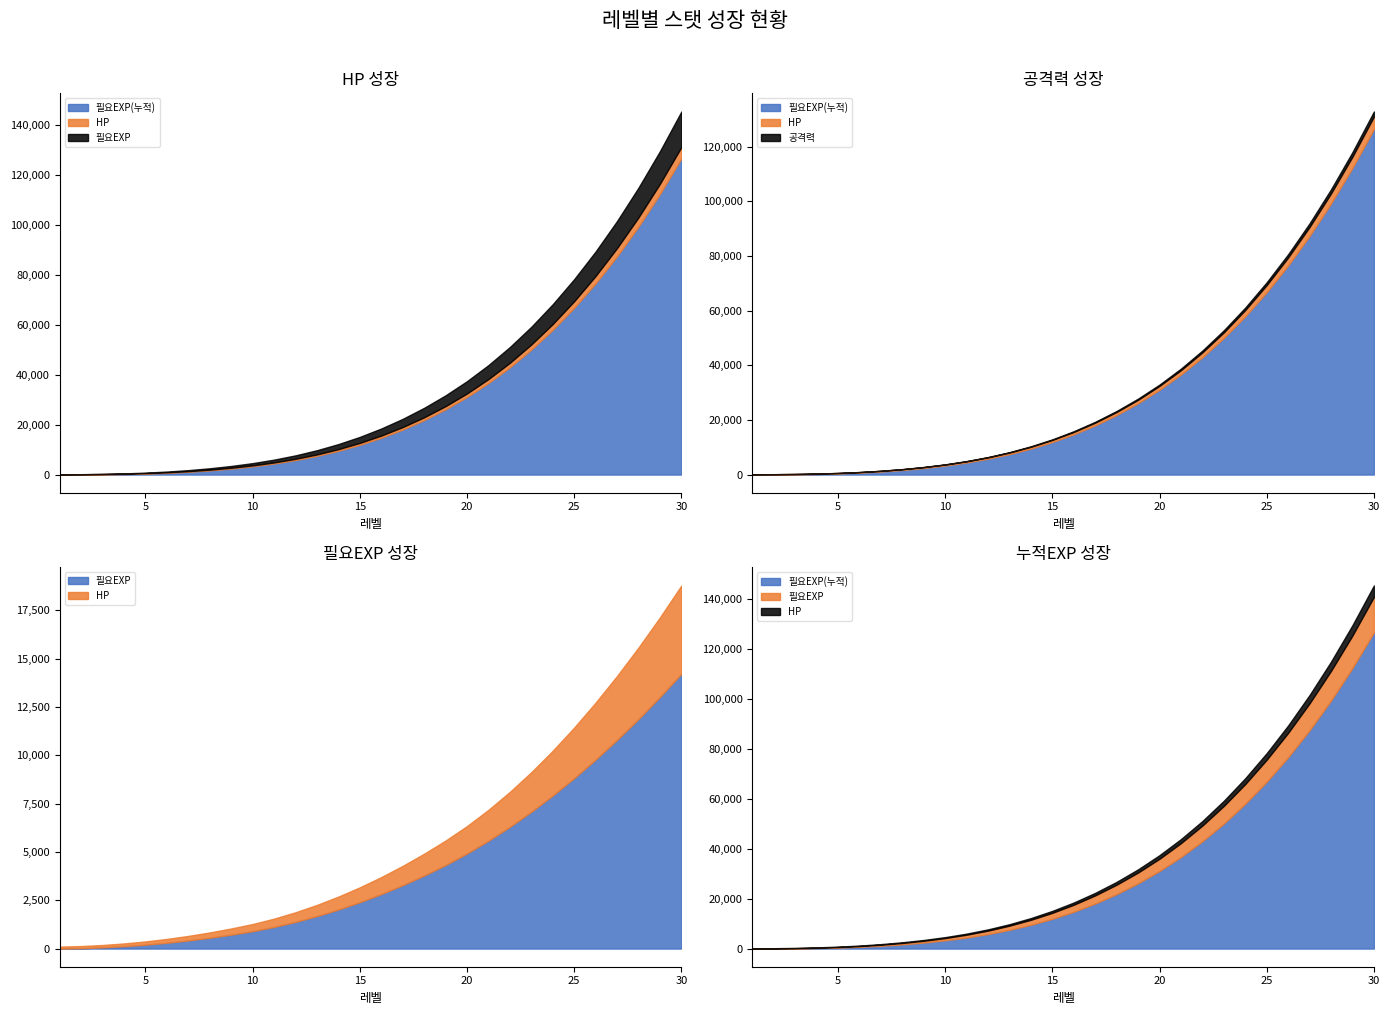

Which category has the lowest value across all series?

1